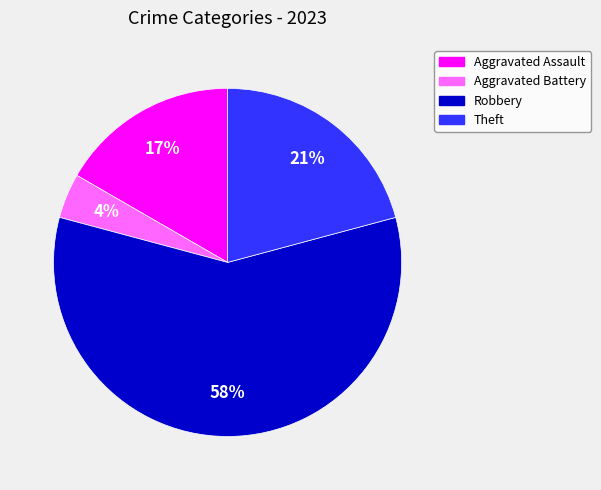

Count the number of slices in the pie.

4